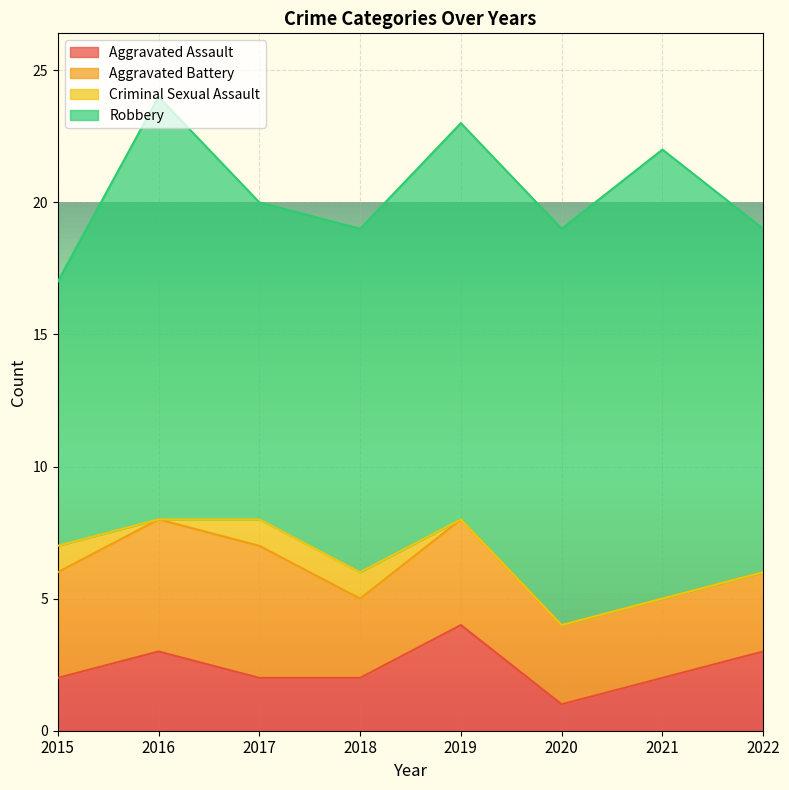

Between 2017 and 2022, which is larger?

2022